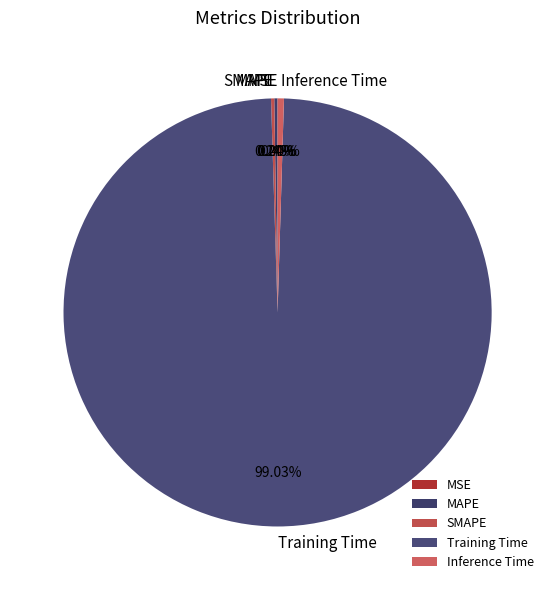

Which slice is the largest?

Training Time